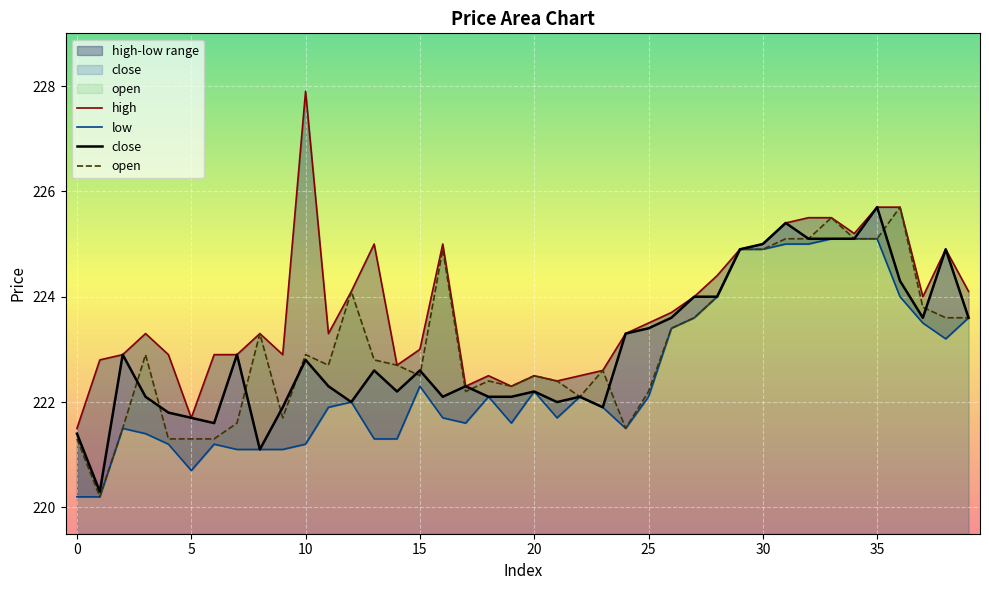

What is the minimum value for open?

220.2